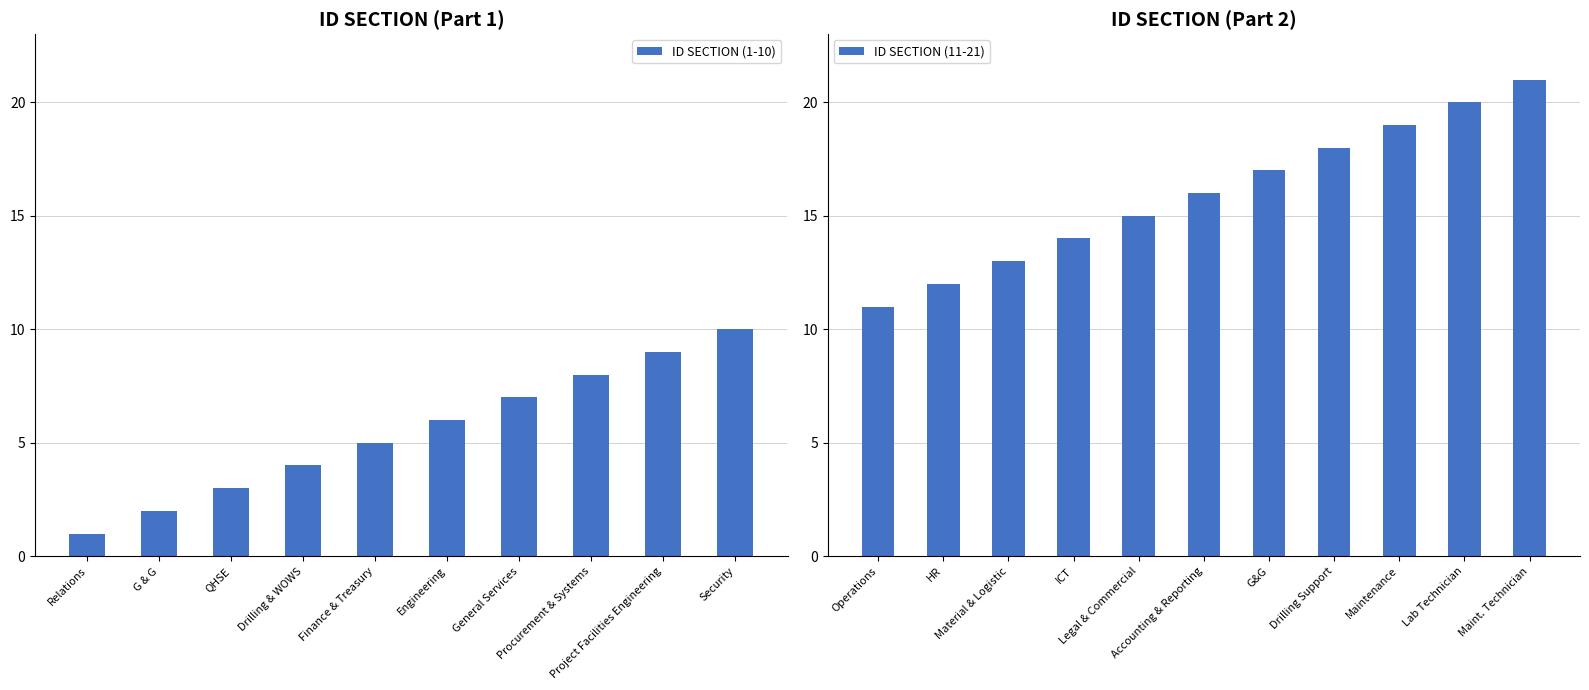

What is the difference between the values at Drilling Support and Accounting & Reporting?

2